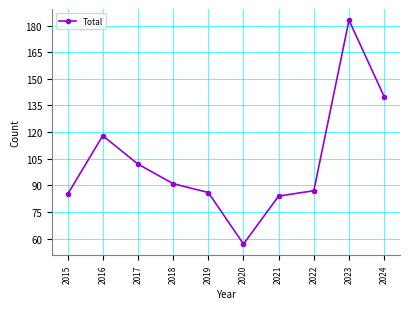

What is the greatest value displayed?

183